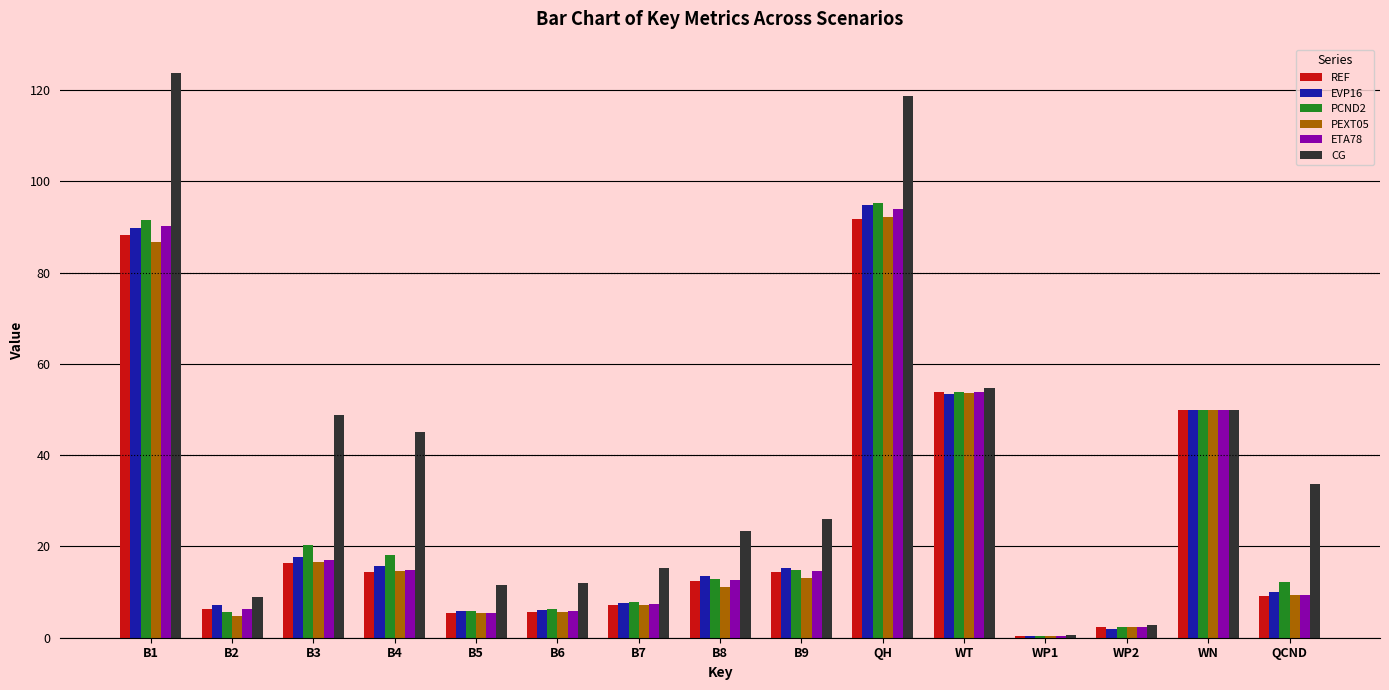

True or false: PEXT05 has a value of 20.8 at B4.

False